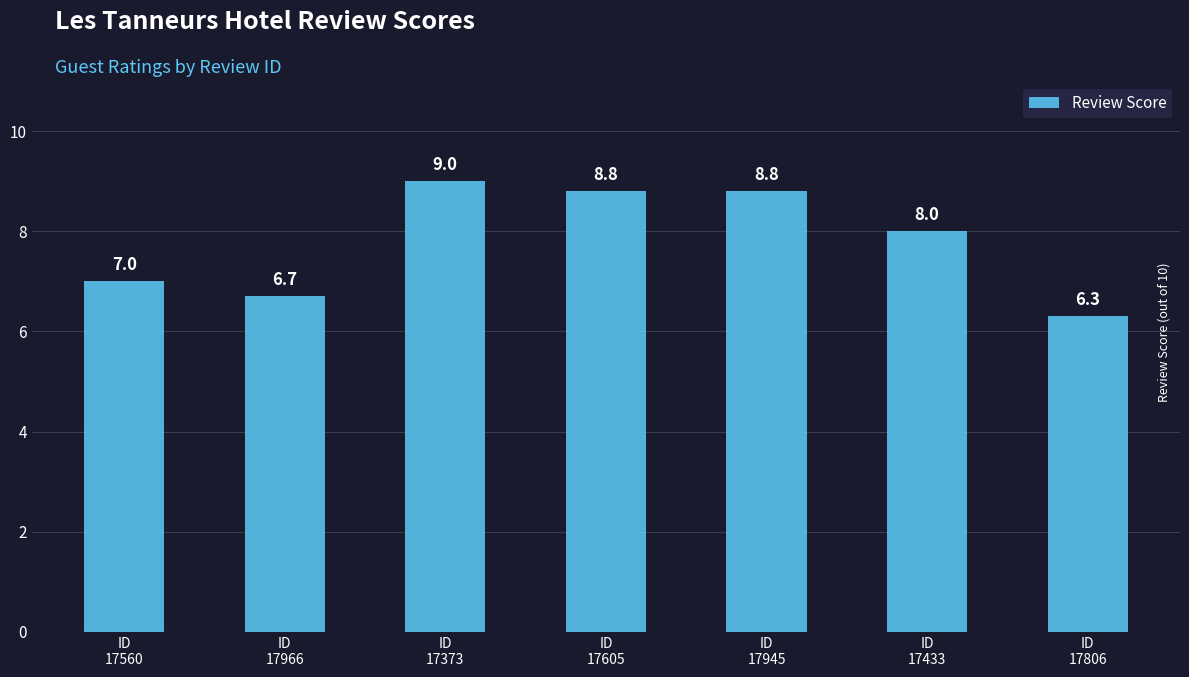

Which category has the highest value across all series?

ID
17373